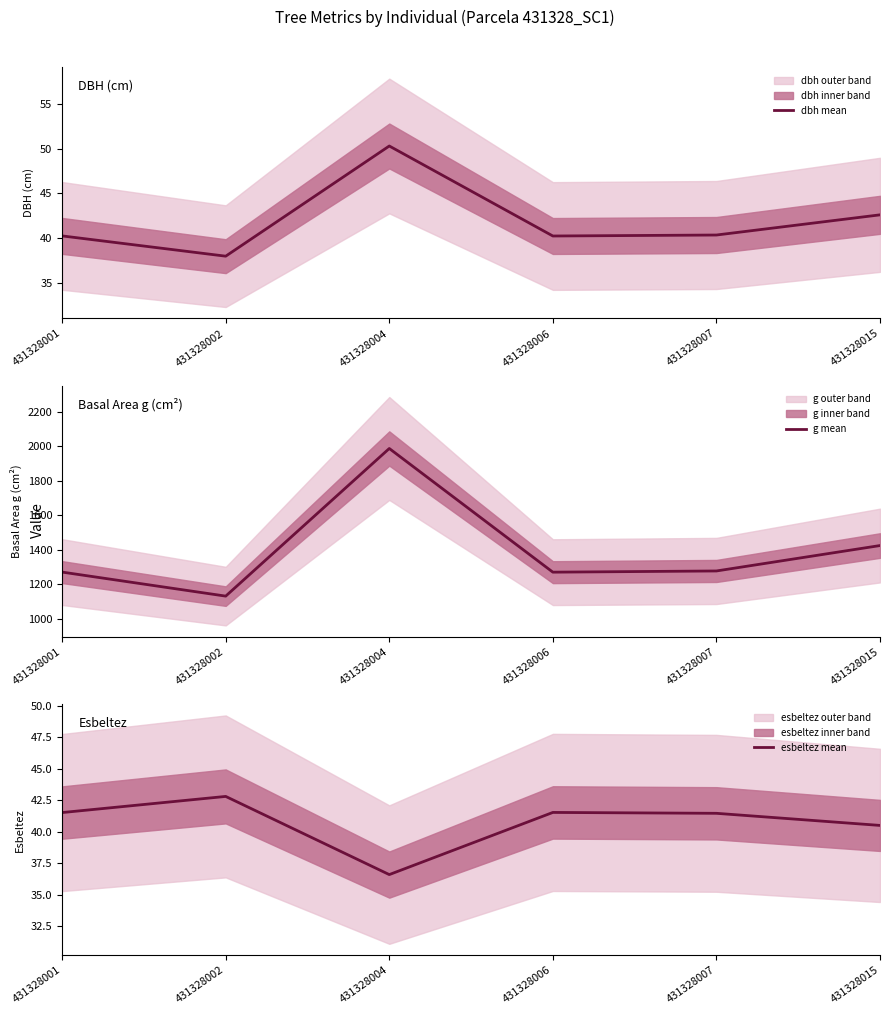

What is the highest value of the esbeltez mean series?

42.8